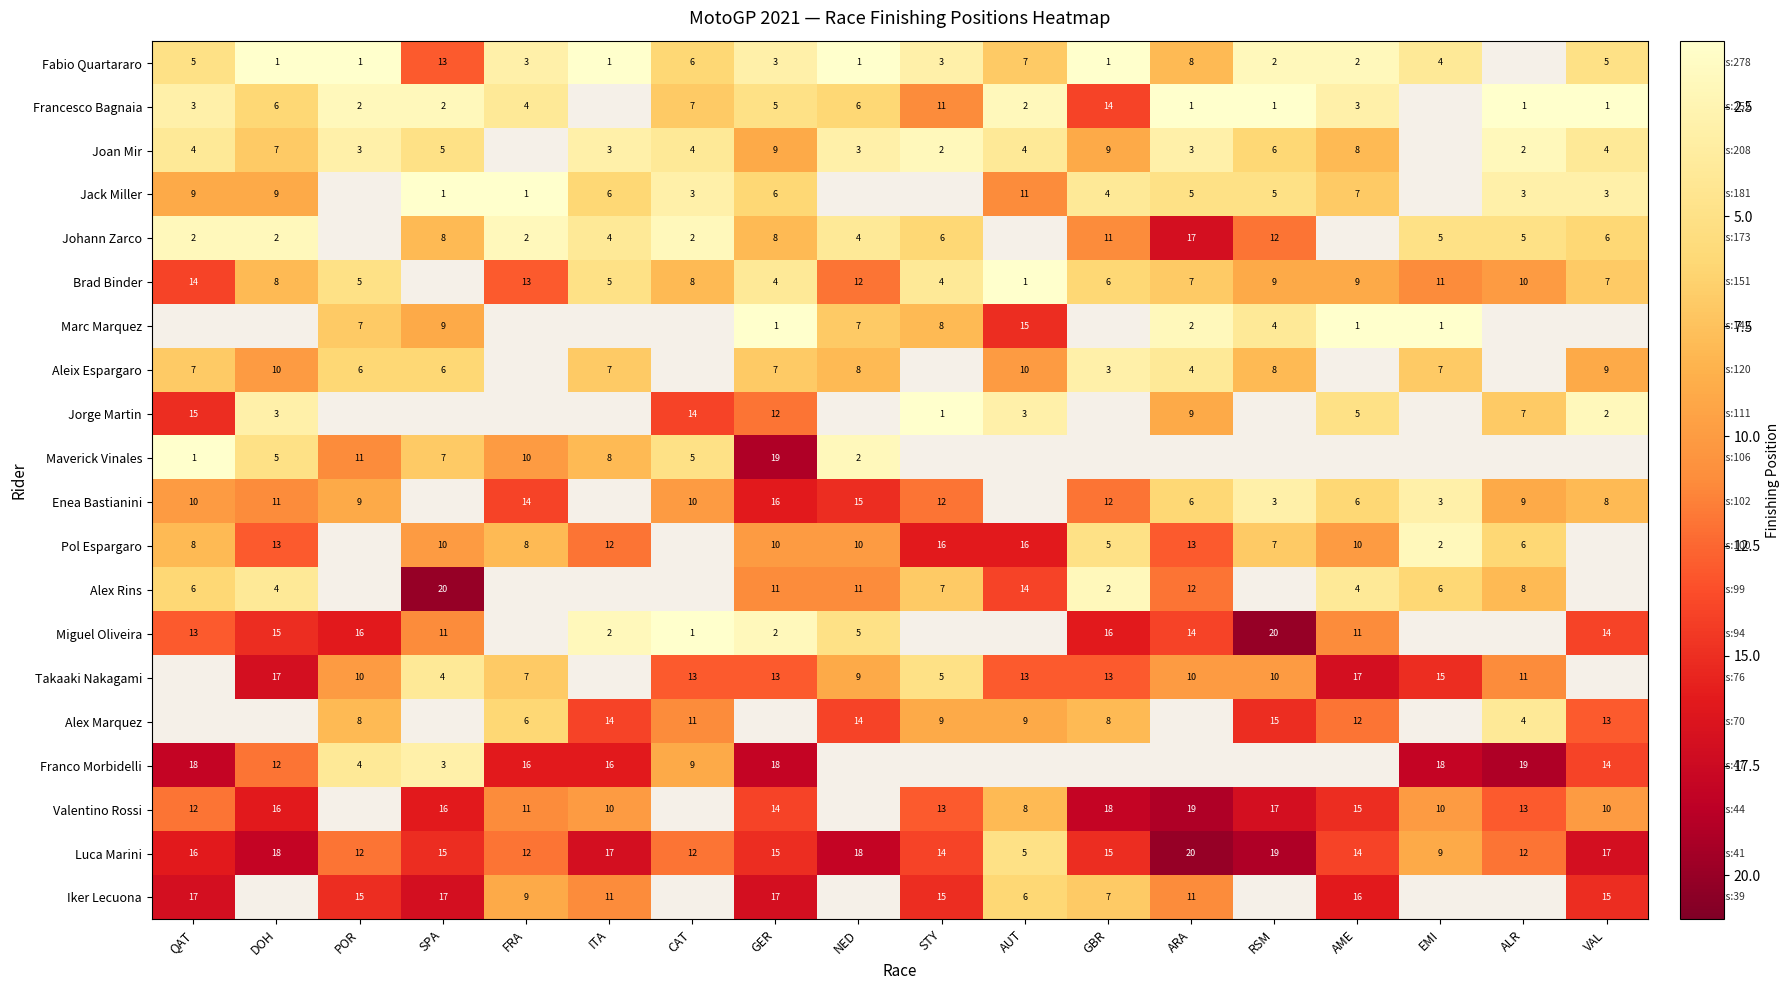

The value of Alex Rins at QAT is 6. True or false?

True